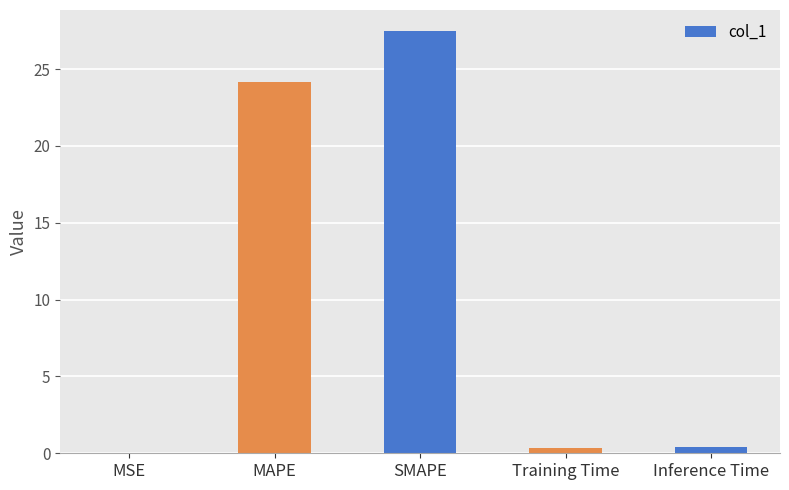

How many data points does each series have?

5